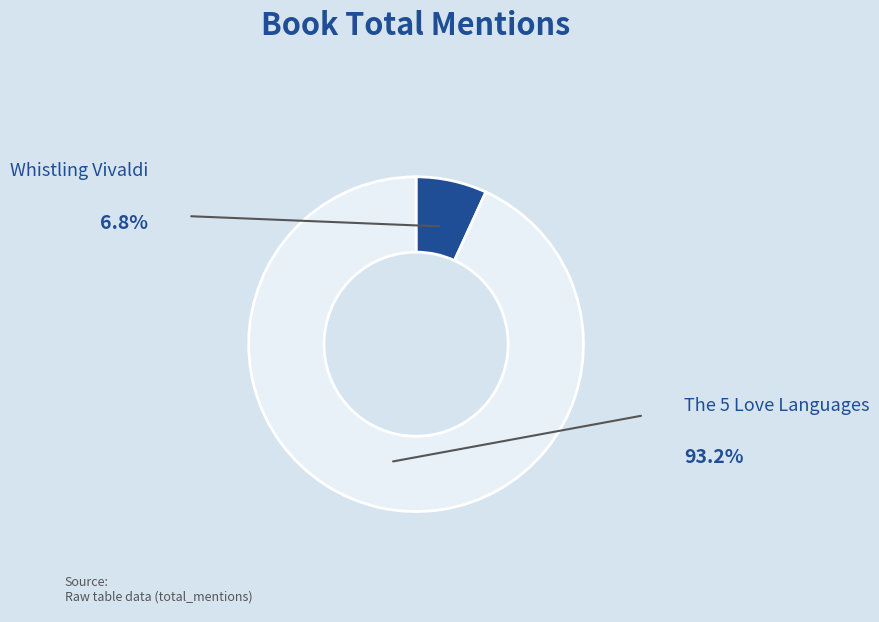

Combined, what portion of the pie is Whistling Vivaldi and The 5 Love Languages?

100.0%